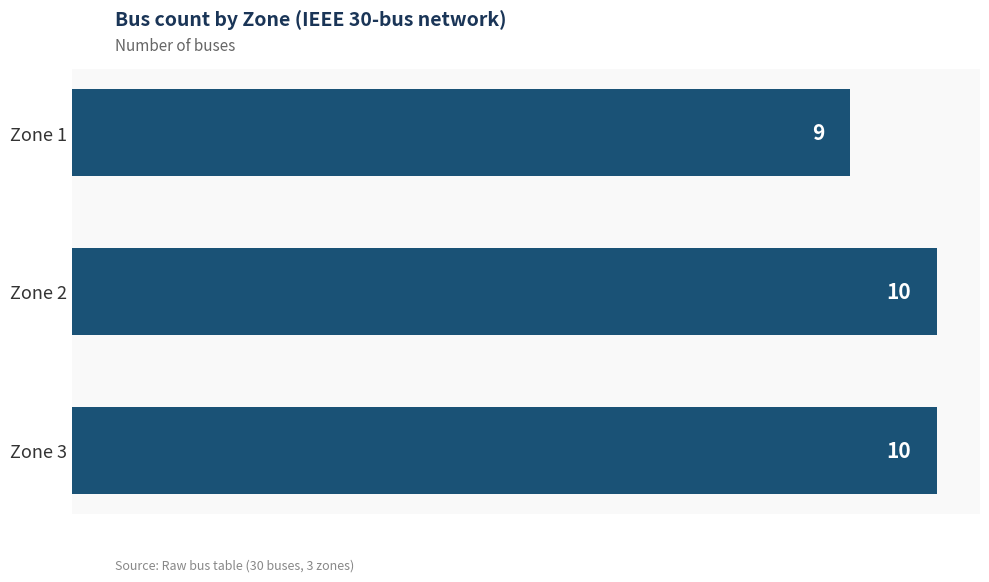

How many values are between 9 and 10?

3